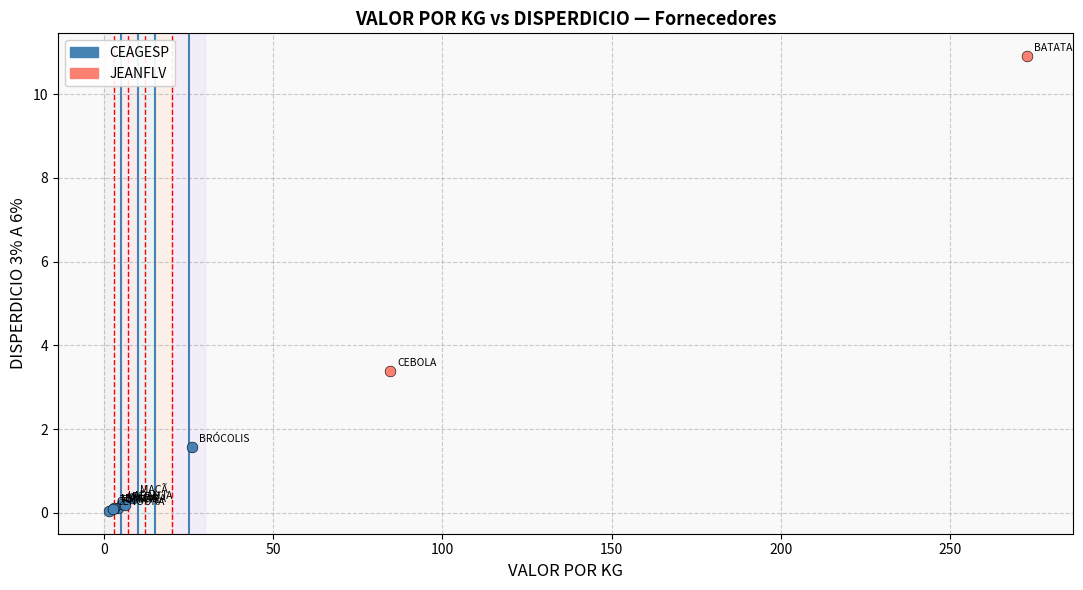

What are all the series names shown in the legend?

CEAGESP, JEANFLV